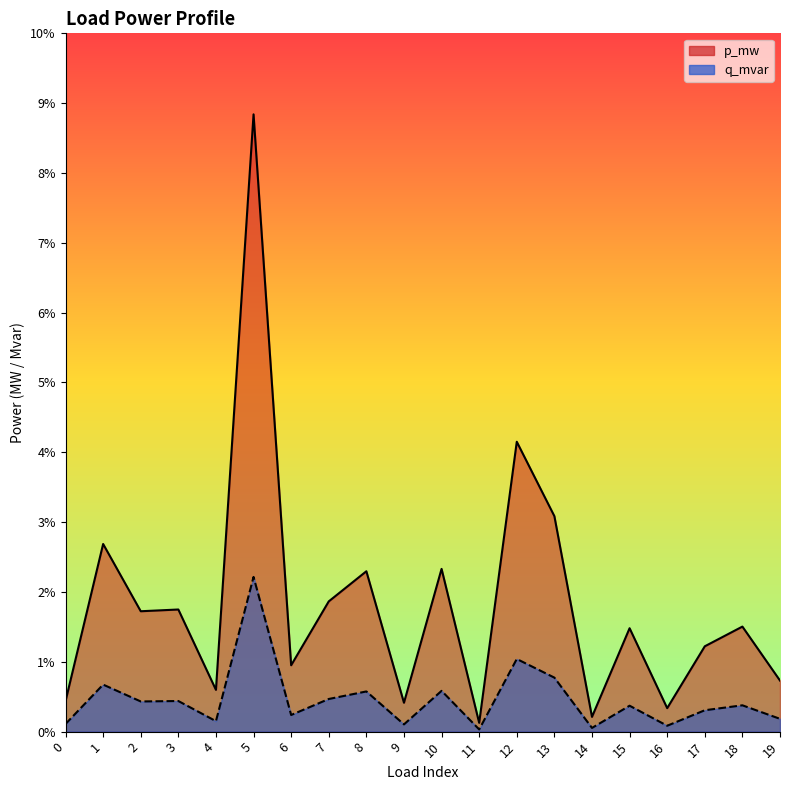

Reading left to right, transcribe all the data shown in this chart.

p_mw: 0=0.0	1=0.0	2=0.0	3=0.0	4=0.0	5=0.0	6=0.0	7=0.0	8=0.0	9=0.0	10=0.0	11=0.0	12=0.0	13=0.0	14=0.0	15=0.0	16=0.0	17=0.0	18=0.0	19=0.0
q_mvar: 0=0.0	1=0.0	2=0.0	3=0.0	4=0.0	5=0.1	6=0.0	7=0.0	8=0.0	9=0.0	10=0.0	11=0.0	12=0.0	13=0.0	14=0.0	15=0.0	16=0.0	17=0.0	18=0.0	19=0.0